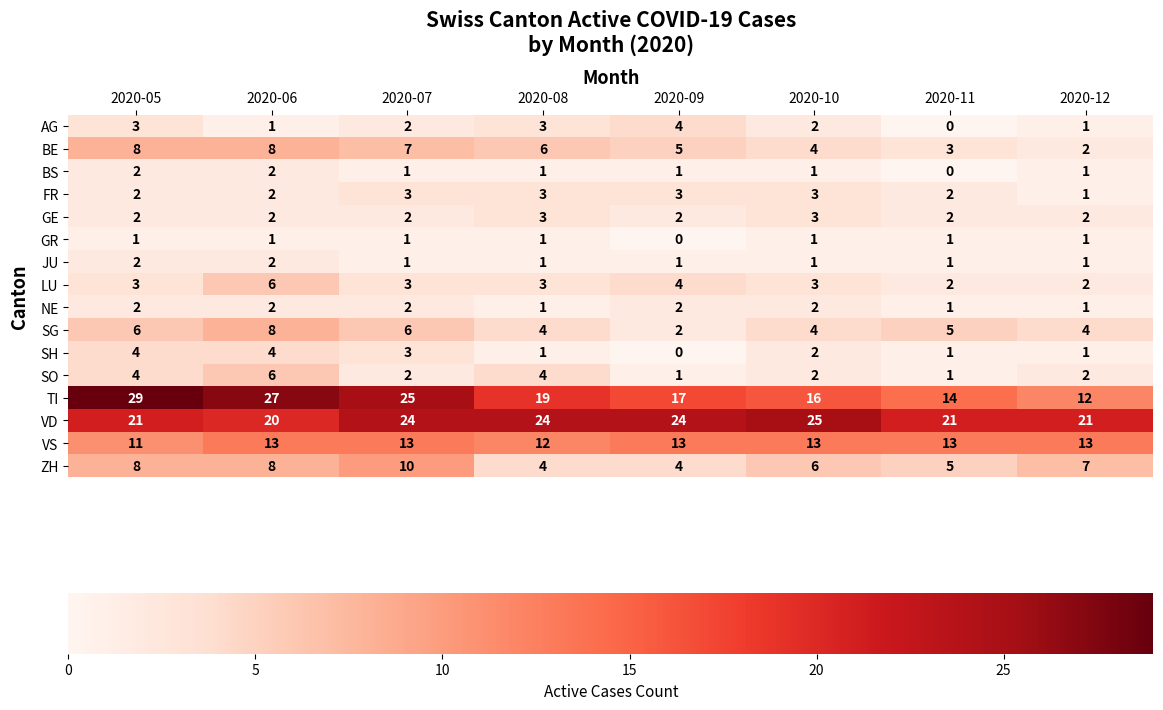

True or false: SH has a value of 4 at 2020-05.

True